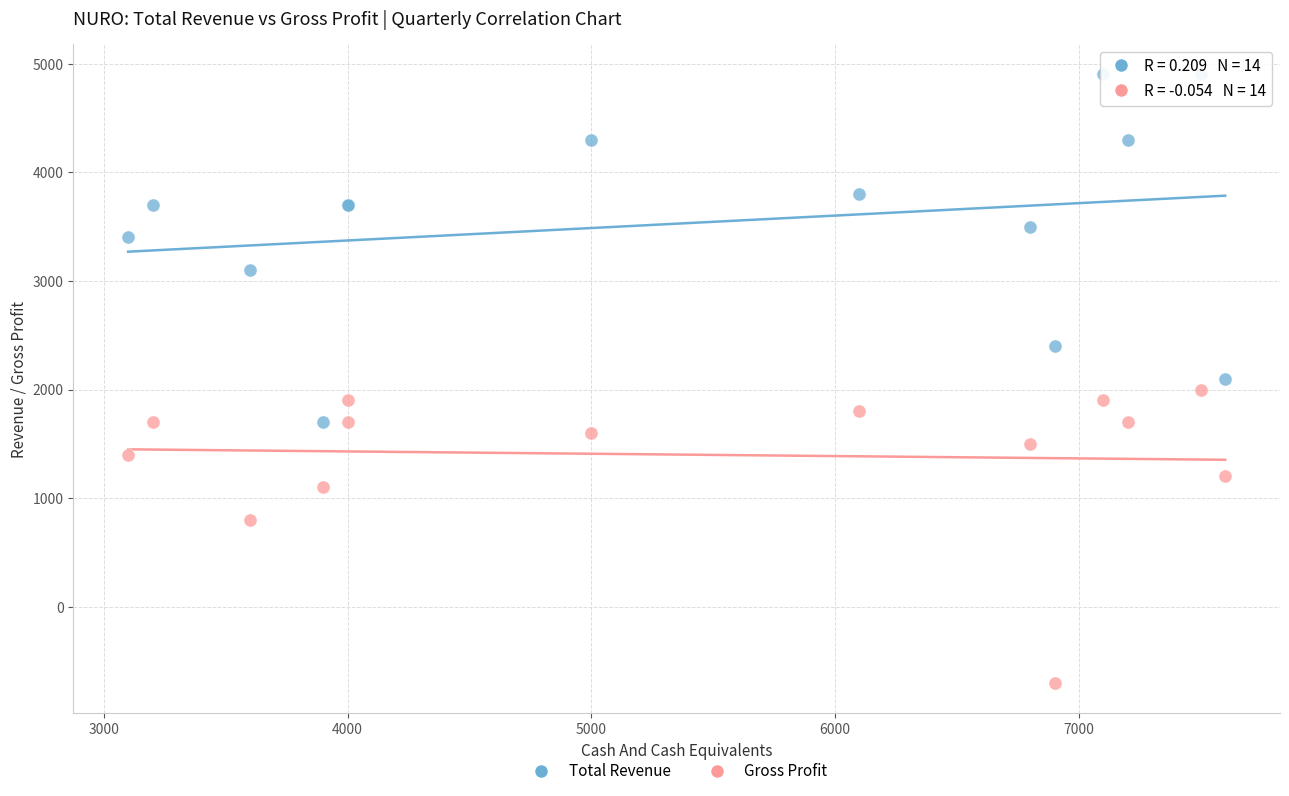

Which series reaches the minimum Y coordinate?

Gross Profit